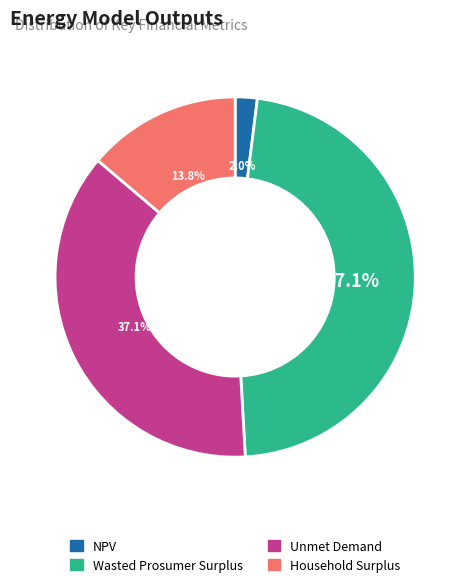

To the nearest percent, what portion does Household Surplus represent?

14%